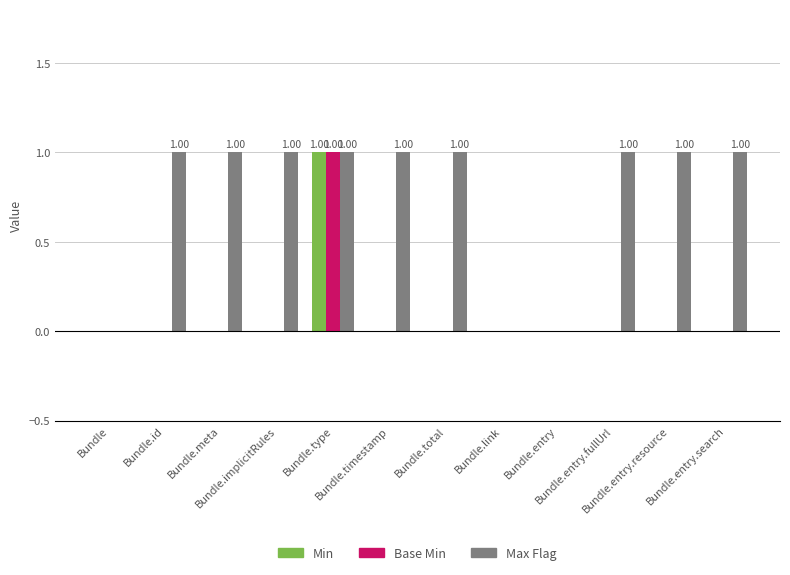

How many Base Min values are between 0 and 1?

12